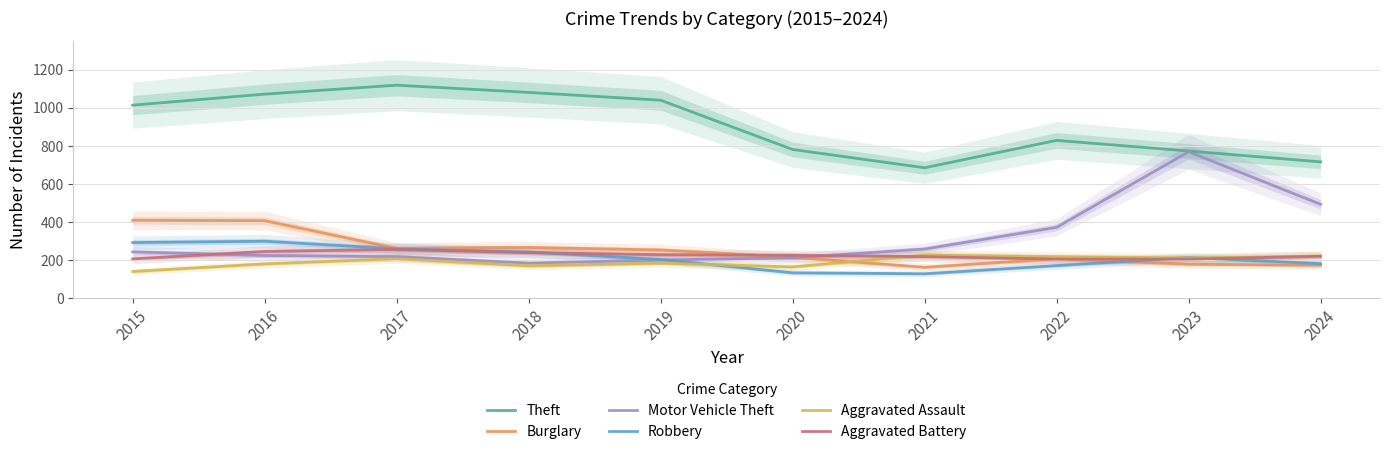

What is the lowest value of the Aggravated Battery series?

205